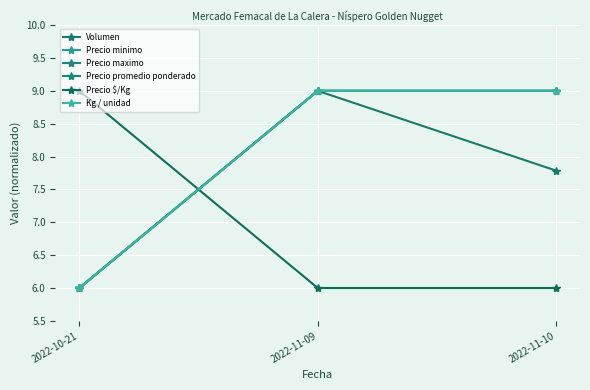

Does the chart have visible grid lines?

Yes